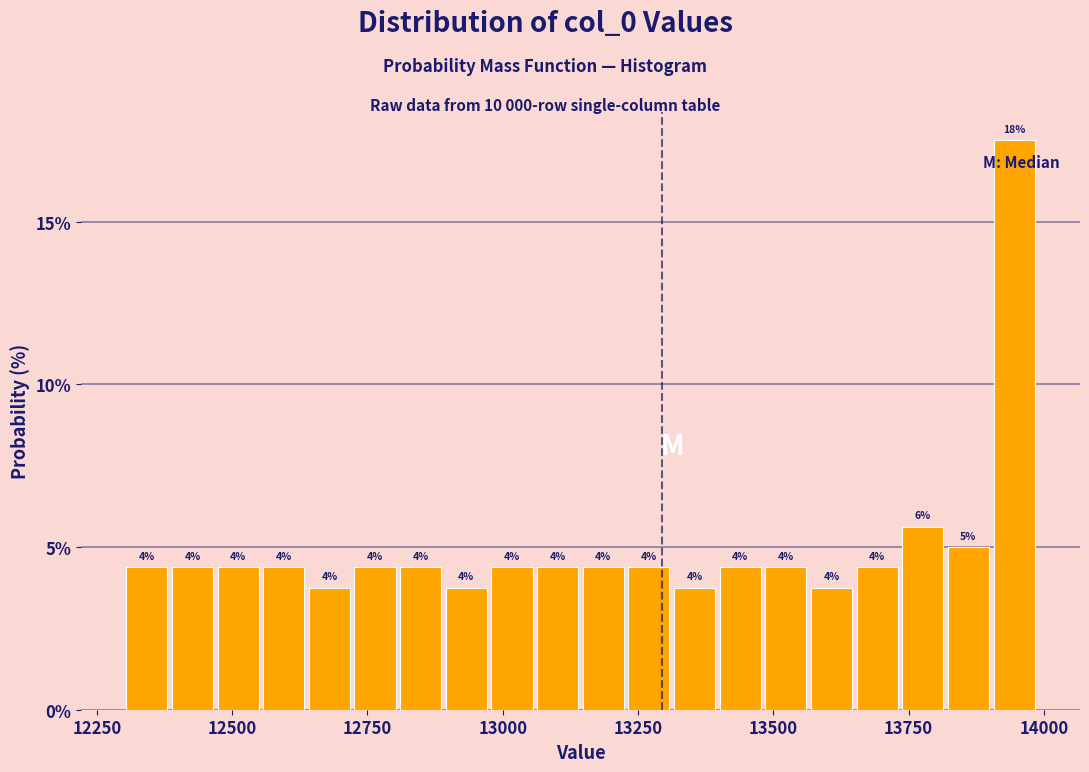

Around what value on the x-axis is the tallest bar? Give the approximate position of its centre, as read against the axis.

13950